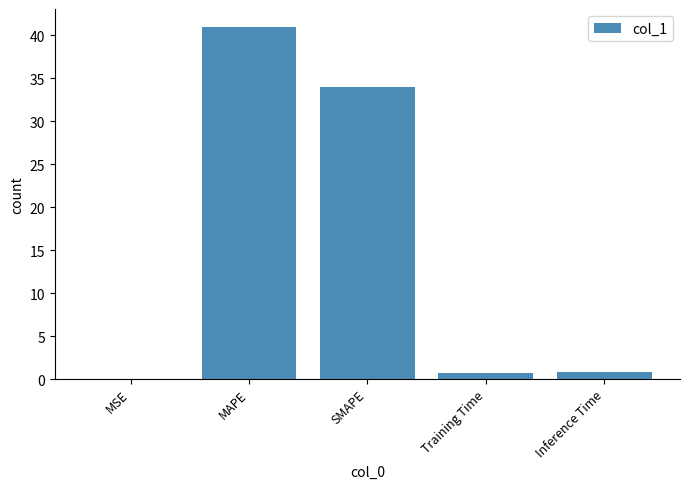

What is the sum of the values at MAPE and Training Time?

41.8